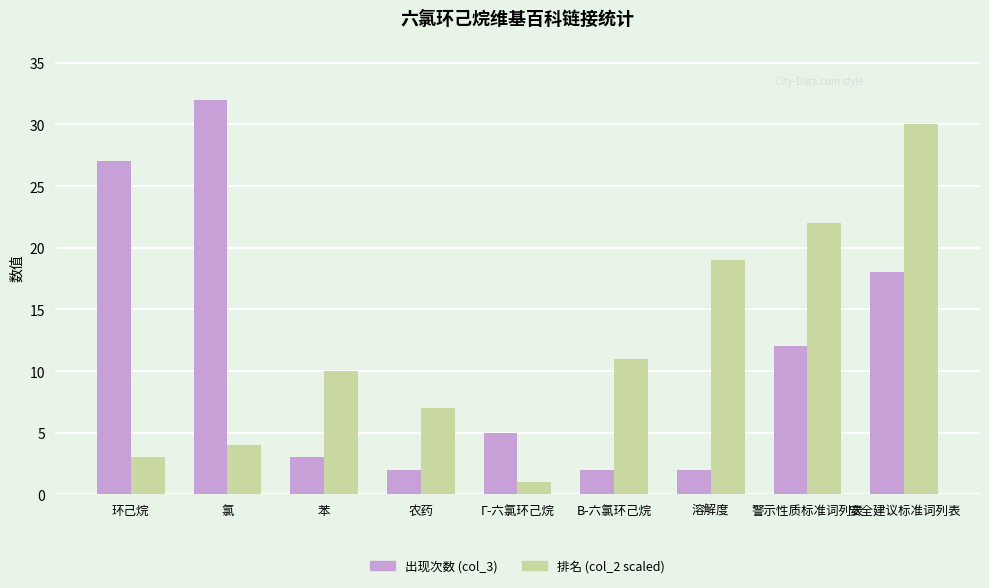

What is the difference between the 排名 (col_2 scaled) values at 苯 and 警示性质标准词列表?

12